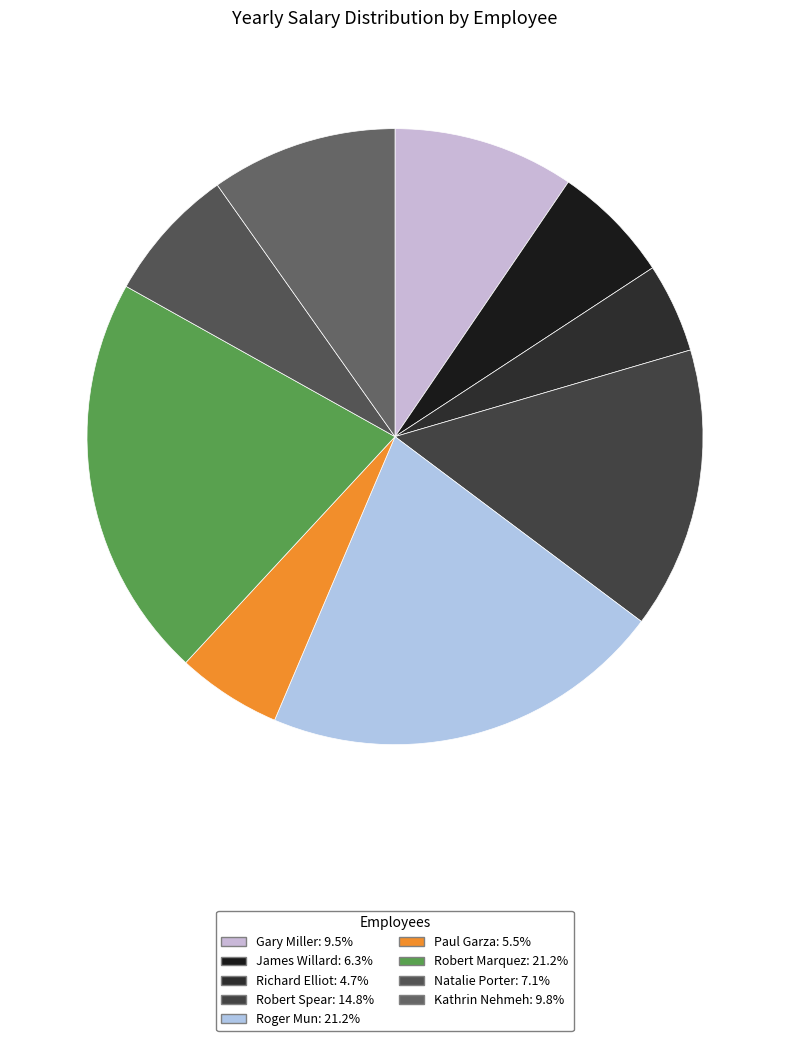

Does Gary Miller account for over 50% of the chart?

No